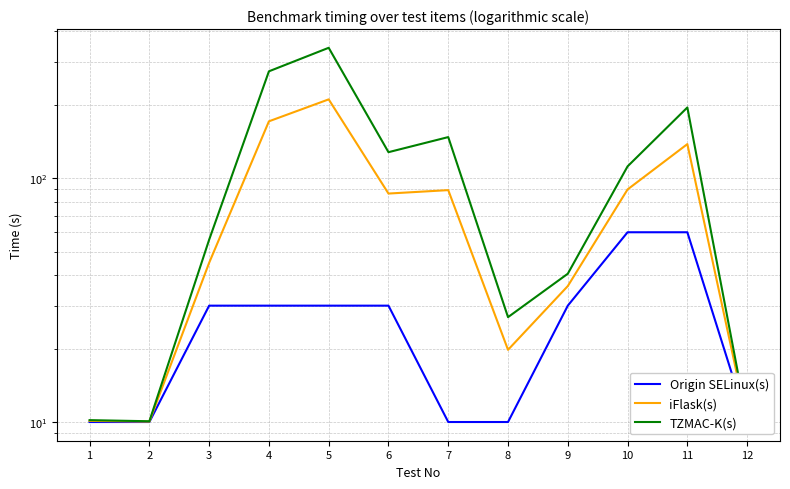

True or false: iFlask(s) has more than 1 points higher than both neighbors.

True